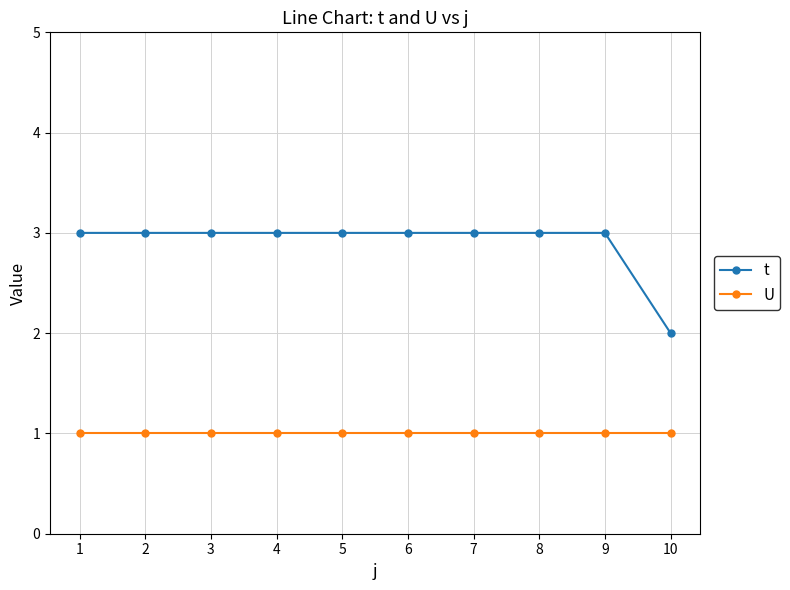

Reading right to left, list all the values displayed in this chart.

t: 2	3	3	3	3	3	3	3	3	3
U: 1	1	1	1	1	1	1	1	1	1